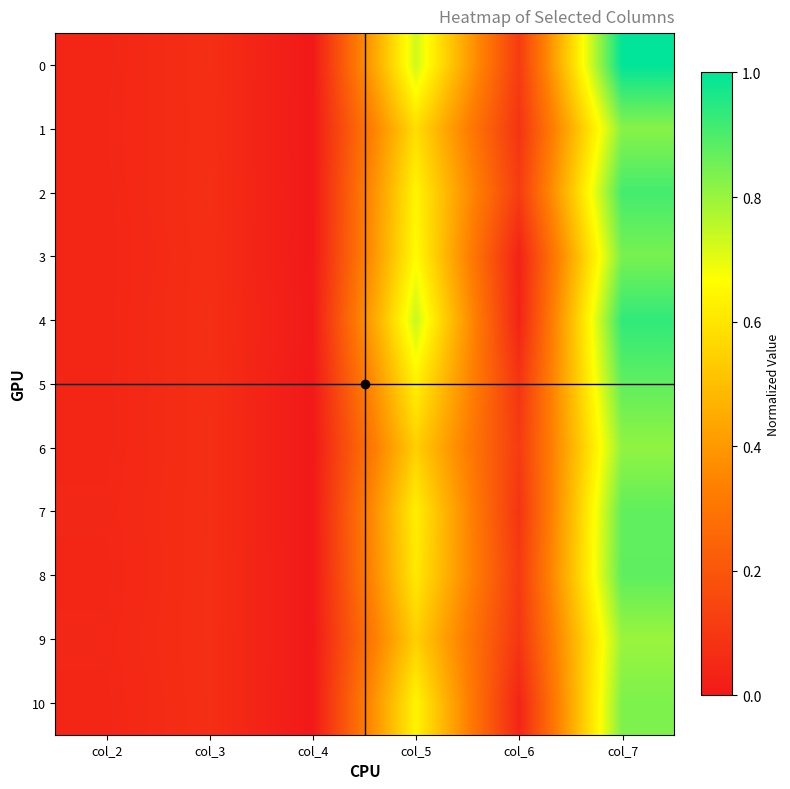

Reading right to left, list all the values displayed in this chart.

0: col_7=1.0	col_6=0.1	col_5=0.7	col_4=0.0	col_3=0.1	col_2=0.0
1: col_7=0.8	col_6=0.1	col_5=0.6	col_4=0.0	col_3=0.1	col_2=0.0
2: col_7=0.9	col_6=0.1	col_5=0.6	col_4=0.0	col_3=0.1	col_2=0.0
3: col_7=0.8	col_6=0.0	col_5=0.7	col_4=0.0	col_3=0.1	col_2=0.0
4: col_7=0.9	col_6=0.0	col_5=0.7	col_4=0.0	col_3=0.1	col_2=0.0
5: col_7=0.9	col_6=0.1	col_5=0.6	col_4=0.0	col_3=0.1	col_2=0.0
6: col_7=0.8	col_6=0.1	col_5=0.5	col_4=0.0	col_3=0.1	col_2=0.0
7: col_7=0.9	col_6=0.1	col_5=0.6	col_4=0.0	col_3=0.1	col_2=0.0
8: col_7=0.9	col_6=0.1	col_5=0.6	col_4=0.0	col_3=0.1	col_2=0.0
9: col_7=0.8	col_6=0.1	col_5=0.5	col_4=0.0	col_3=0.1	col_2=0.0
10: col_7=0.8	col_6=0.0	col_5=0.6	col_4=0.0	col_3=0.1	col_2=0.0